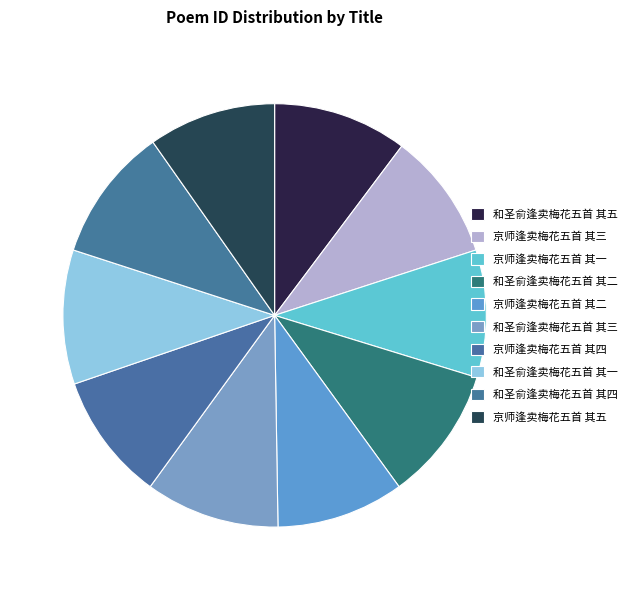

How many segments does this pie chart have?

10